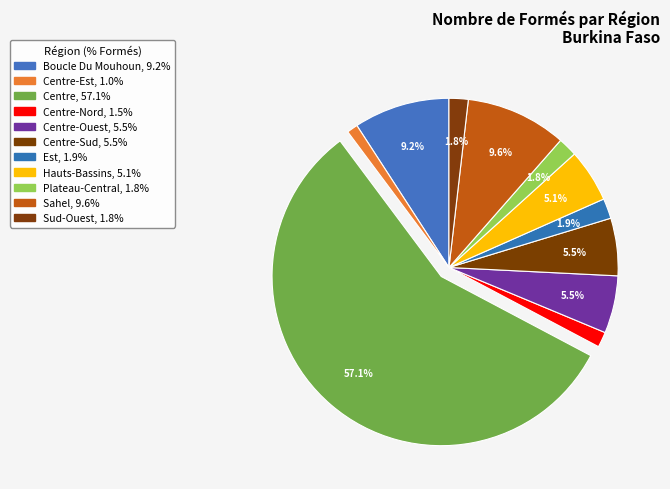

Count the number of slices in the pie.

11